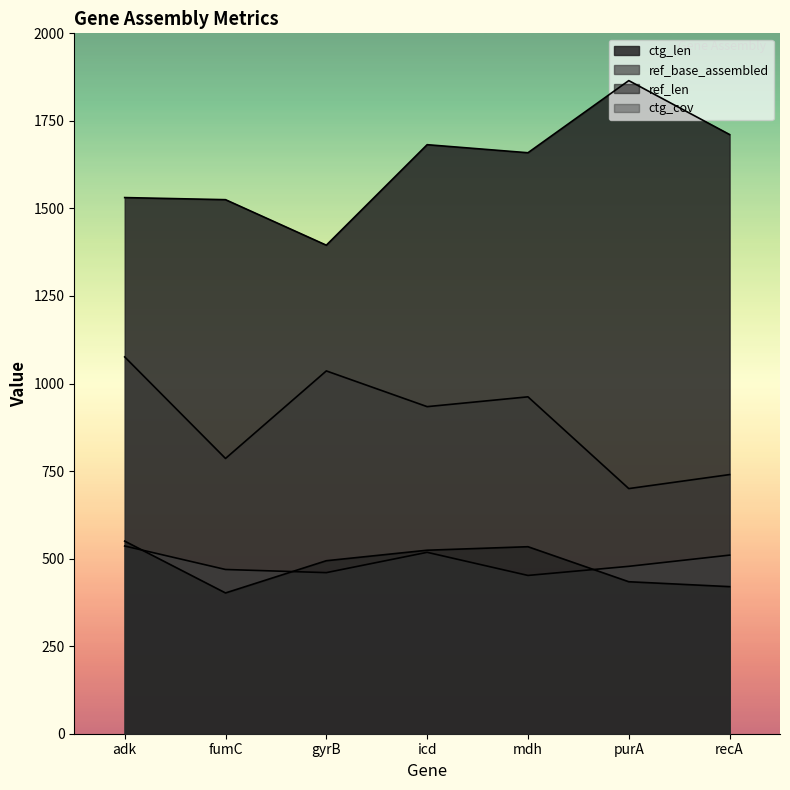

Is the value of ctg_len at recA greater than the value of ref_base_assembled at fumC?

Yes